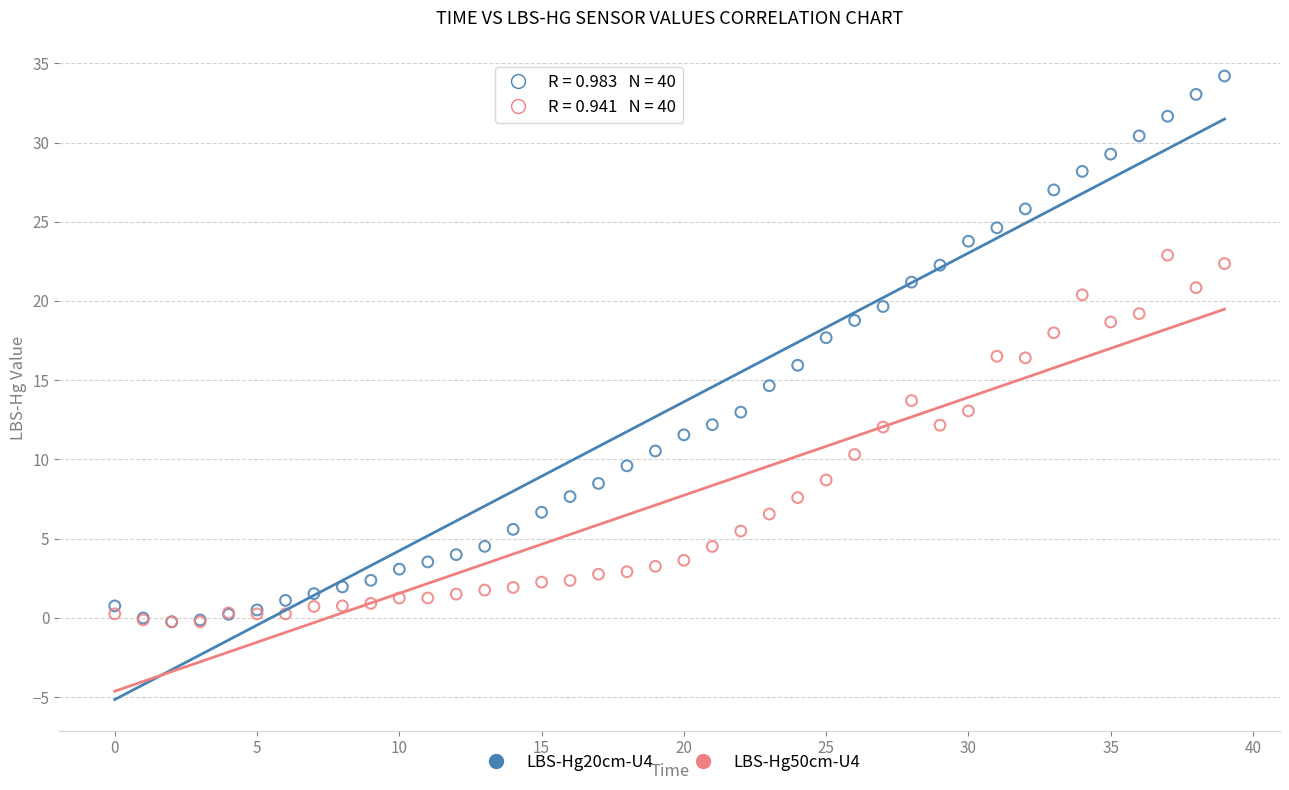

What are all the series names shown in the legend?

LBS-Hg20cm-U4, LBS-Hg50cm-U4